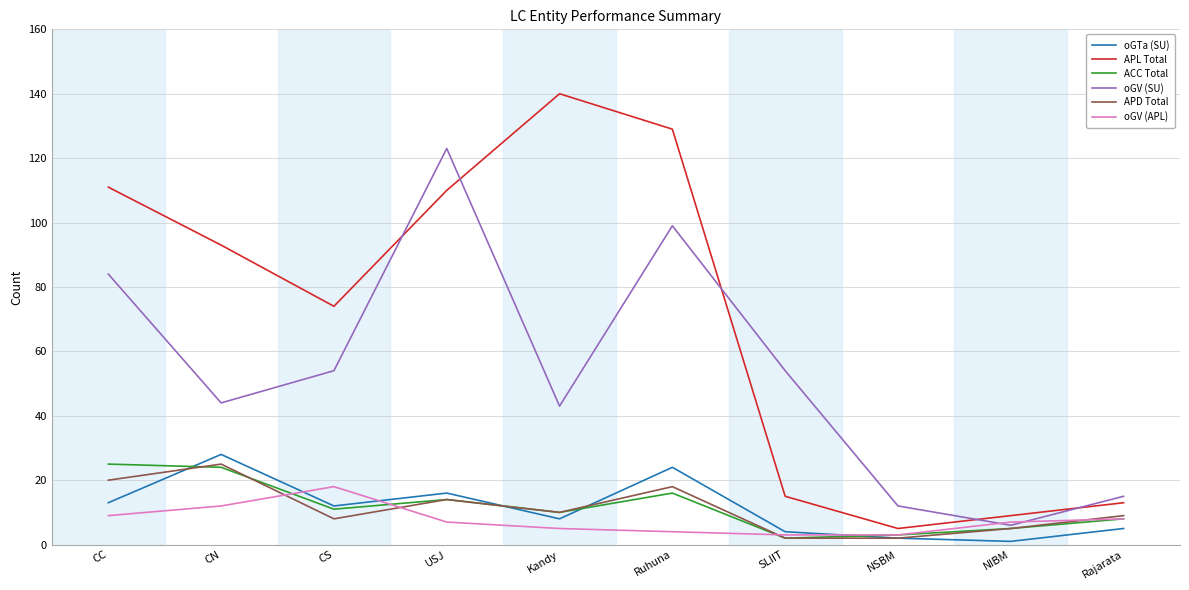

What is the lowest value of the APL Total series?

5